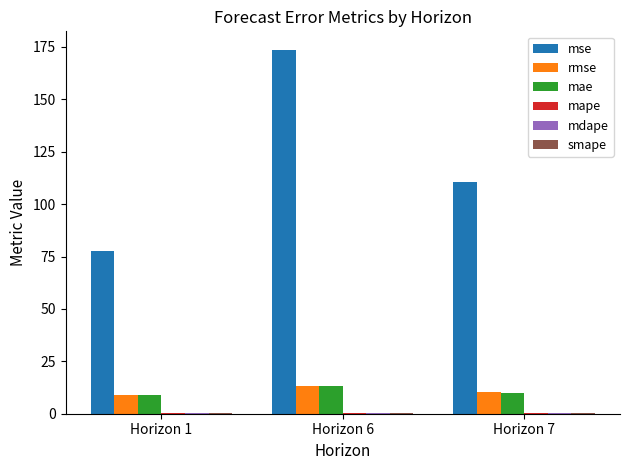

The mse series shows 110.3 at Horizon 7. True or false?

True